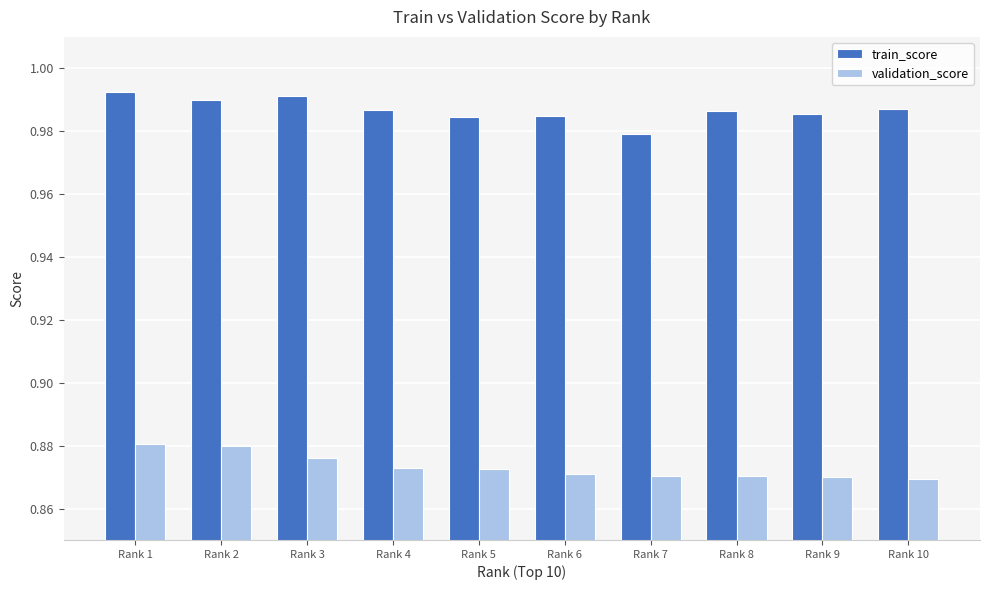

What are all the series names shown in the legend?

train_score, validation_score